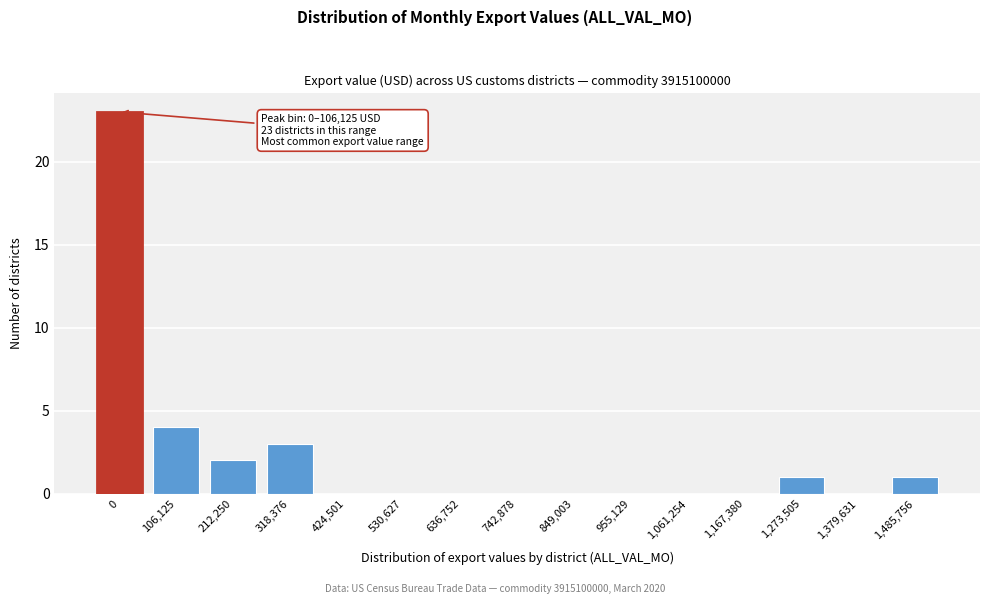

Reading left to right, transcribe all the data shown in this chart.

0=23	106,125=4	212,250=2	318,376=3	424,501=0	530,627=0	636,752=0	742,878=0	849,003=0	955,129=0	1,061,254=0	1,167,380=0	1,273,505=1	1,379,631=0	1,485,756=1